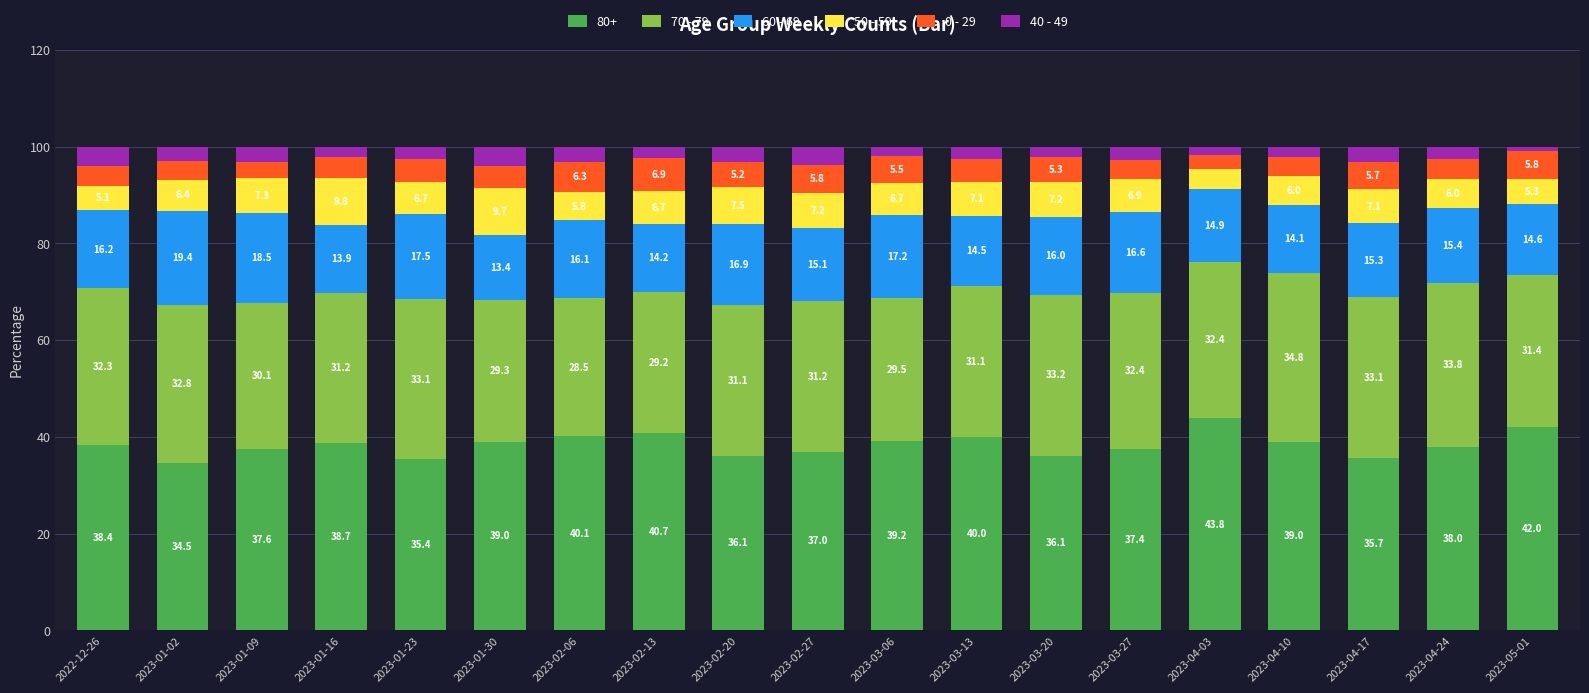

How many bars are there in total?

19